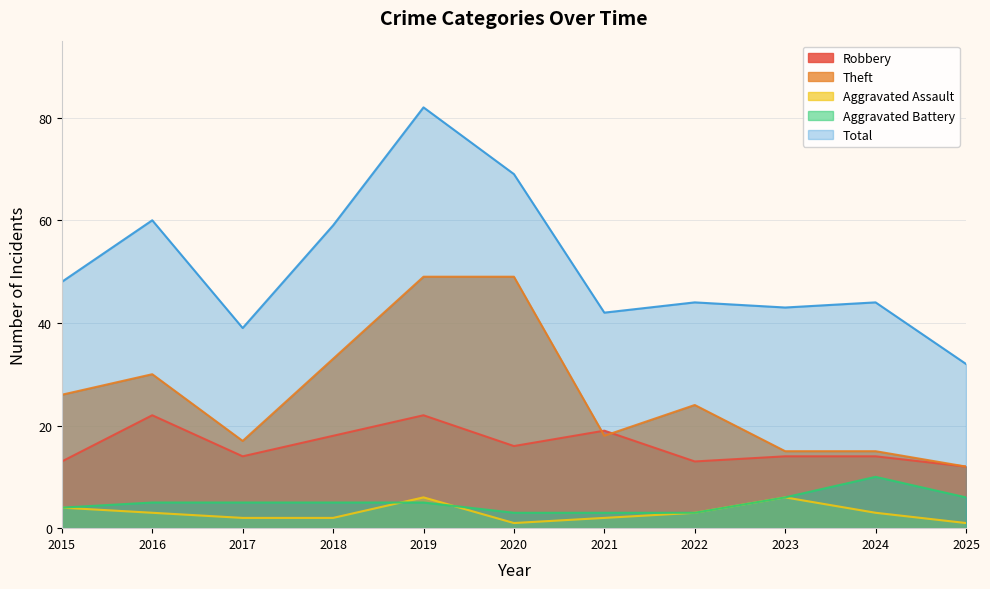

How many lines are shown in the chart?

5